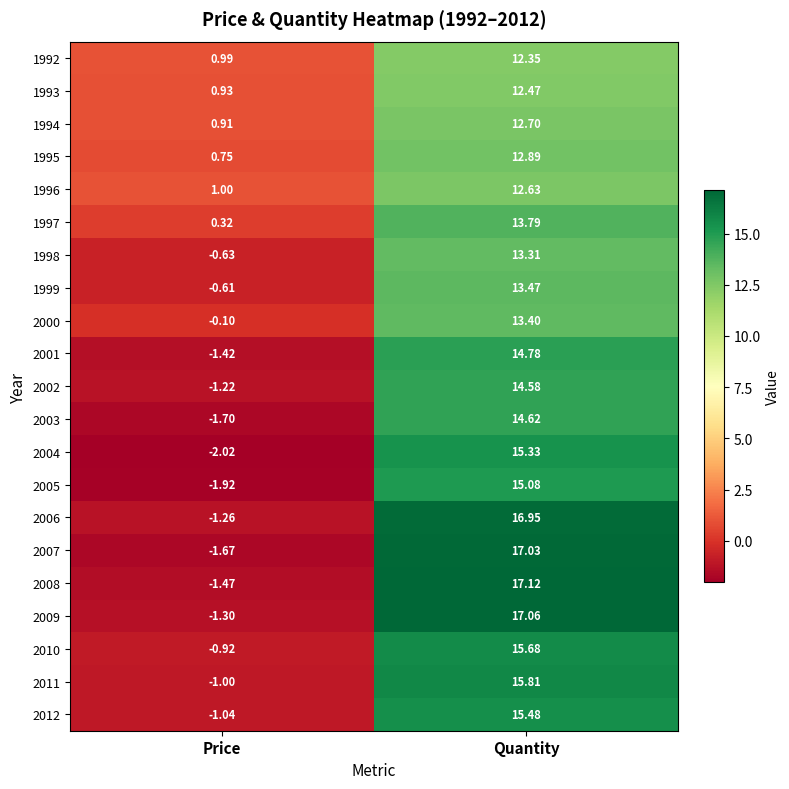

How many data points does each series have?

2